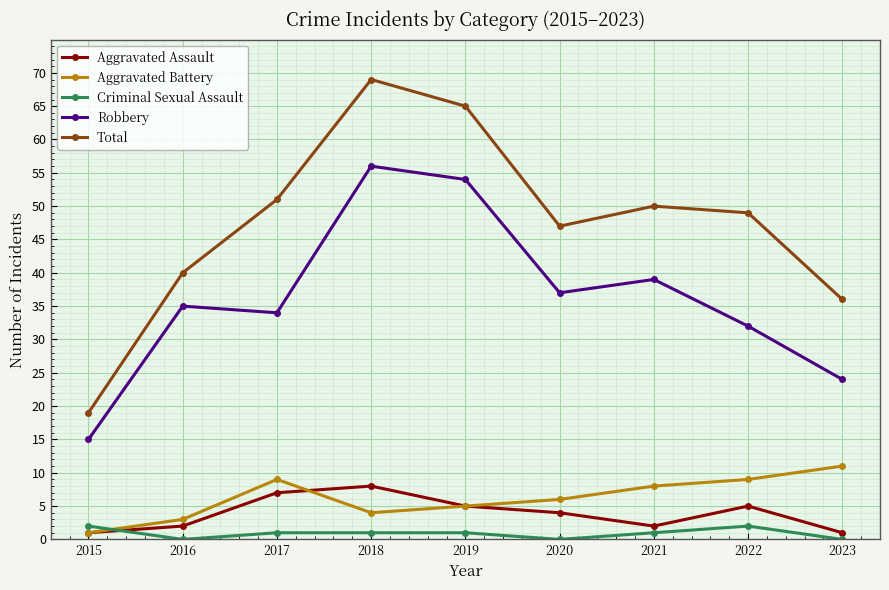

What is the sum of all Aggravated Assault values?

35